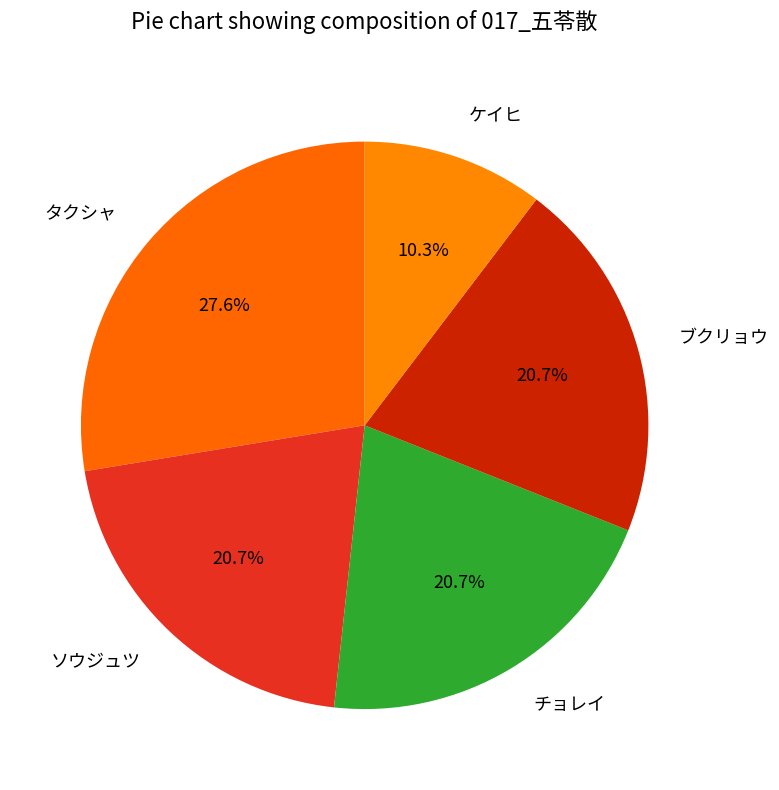

What percentage is NOT represented by ソウジュツ?

79.3%